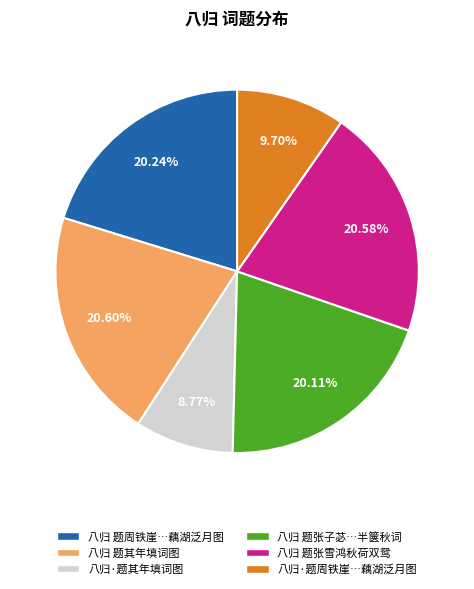

Does any single category account for the majority?

No